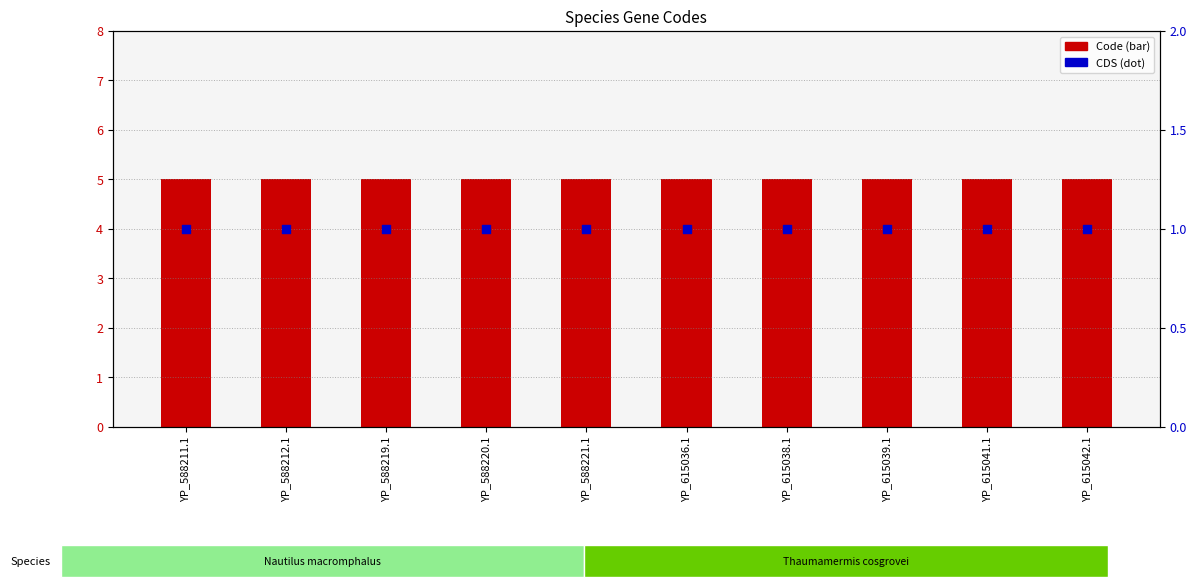

Which series reaches the minimum Y coordinate?

CDS